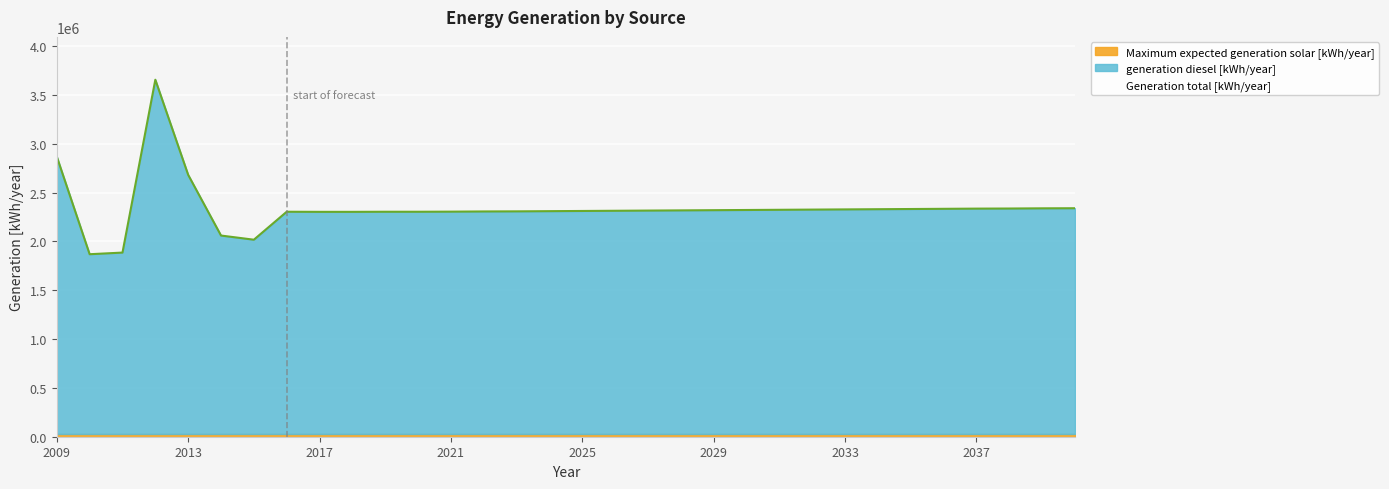

At which category does generation diesel [kWh/year] reach its first local valley?

2010